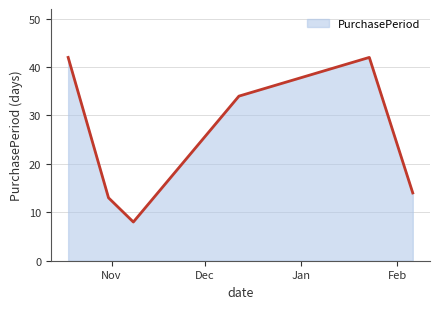

How many lines are shown in the chart?

1